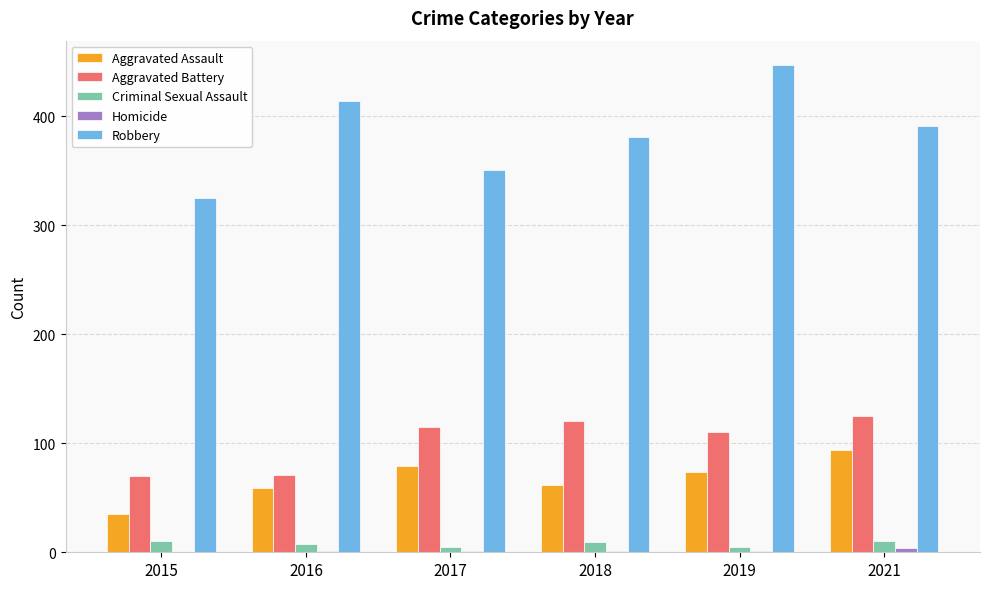

What is the highest value of the Aggravated Assault series?

94